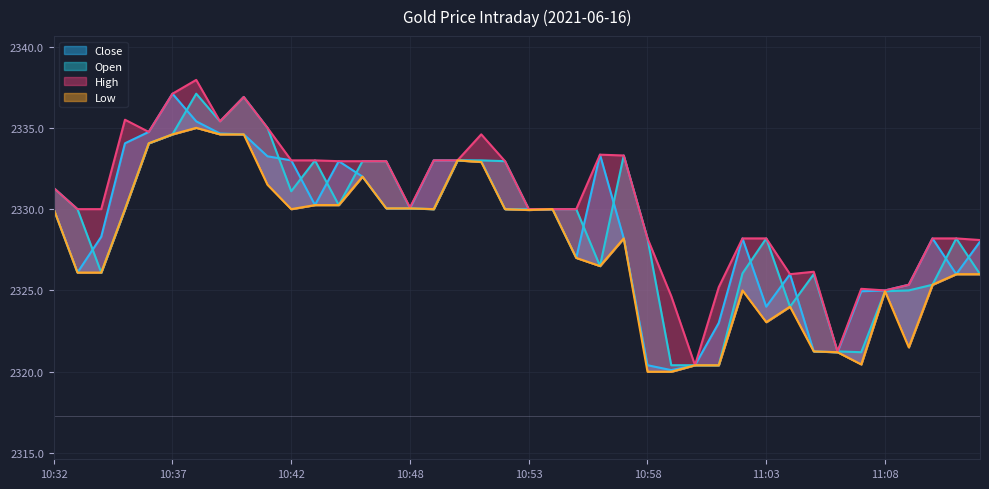

What is the approximate value of High at 10:49?

2333.0